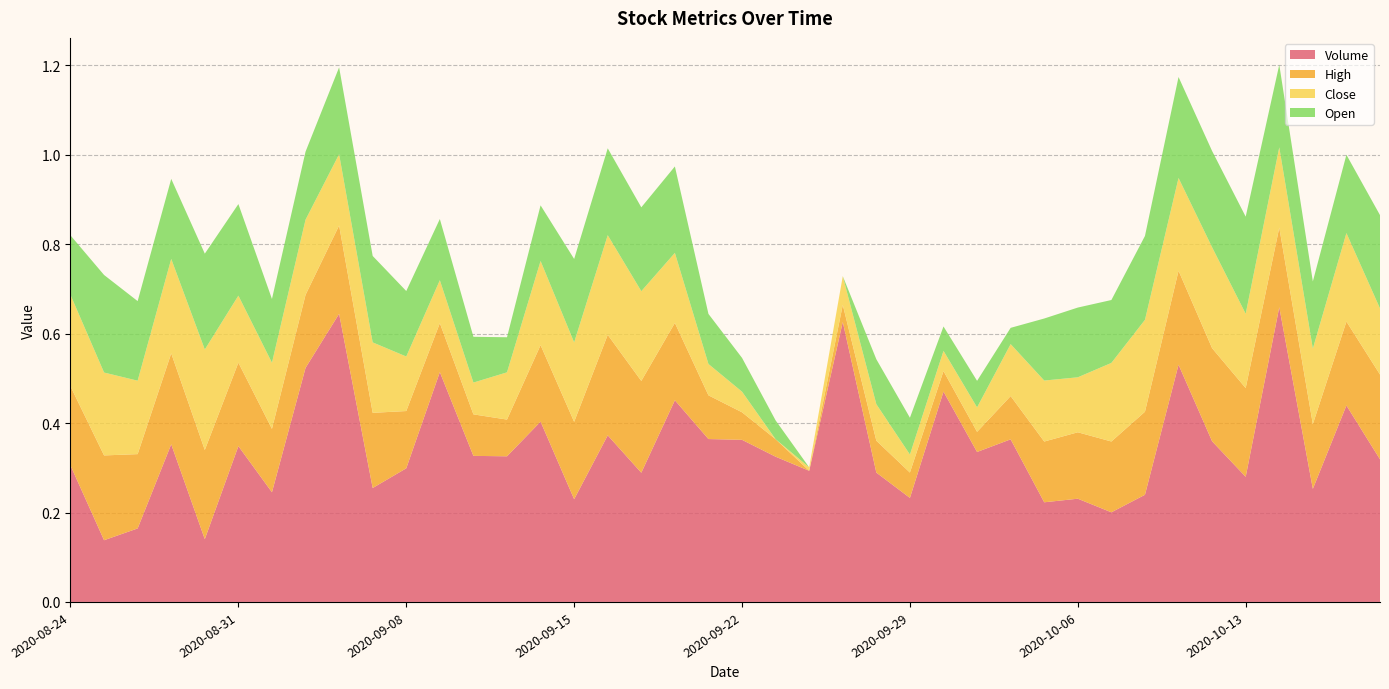

Reading left to right, list all the values displayed in this chart.

Volume: 2020-08-24=0.3	2020-08-25=0.1	2020-08-26=0.2	2020-08-27=0.4	2020-08-28=0.1	2020-08-31=0.3	2020-09-01=0.2	2020-09-02=0.5	2020-09-03=0.6	2020-09-04=0.3	2020-09-08=0.3	2020-09-09=0.5	2020-09-10=0.3	2020-09-11=0.3	2020-09-14=0.4	2020-09-15=0.2	2020-09-16=0.4	2020-09-17=0.3	2020-09-18=0.5	2020-09-21=0.4	2020-09-22=0.4	2020-09-23=0.3	2020-09-24=0.3	2020-09-25=0.6	2020-09-28=0.3	2020-09-29=0.2	2020-09-30=0.5	2020-10-01=0.3	2020-10-02=0.4	2020-10-05=0.2	2020-10-06=0.2	2020-10-07=0.2	2020-10-08=0.2	2020-10-09=0.5	2020-10-12=0.4	2020-10-13=0.3	2020-10-14=0.7	2020-10-15=0.3	2020-10-16=0.4	2020-10-19=0.3
High: 2020-08-24=0.2	2020-08-25=0.2	2020-08-26=0.2	2020-08-27=0.2	2020-08-28=0.2	2020-08-31=0.2	2020-09-01=0.1	2020-09-02=0.2	2020-09-03=0.2	2020-09-04=0.2	2020-09-08=0.1	2020-09-09=0.1	2020-09-10=0.1	2020-09-11=0.1	2020-09-14=0.2	2020-09-15=0.2	2020-09-16=0.2	2020-09-17=0.2	2020-09-18=0.2	2020-09-21=0.1	2020-09-22=0.1	2020-09-23=0.0	2020-09-24=0.0	2020-09-25=0.0	2020-09-28=0.1	2020-09-29=0.1	2020-09-30=0.0	2020-10-01=0.0	2020-10-02=0.1	2020-10-05=0.1	2020-10-06=0.1	2020-10-07=0.2	2020-10-08=0.2	2020-10-09=0.2	2020-10-12=0.2	2020-10-13=0.2	2020-10-14=0.2	2020-10-15=0.1	2020-10-16=0.2	2020-10-19=0.2
Close: 2020-08-24=0.2	2020-08-25=0.2	2020-08-26=0.2	2020-08-27=0.2	2020-08-28=0.2	2020-08-31=0.1	2020-09-01=0.1	2020-09-02=0.2	2020-09-03=0.2	2020-09-04=0.2	2020-09-08=0.1	2020-09-09=0.1	2020-09-10=0.1	2020-09-11=0.1	2020-09-14=0.2	2020-09-15=0.2	2020-09-16=0.2	2020-09-17=0.2	2020-09-18=0.2	2020-09-21=0.1	2020-09-22=0.0	2020-09-23=0.0	2020-09-24=0.0	2020-09-25=0.1	2020-09-28=0.1	2020-09-29=0.0	2020-09-30=0.0	2020-10-01=0.1	2020-10-02=0.1	2020-10-05=0.1	2020-10-06=0.1	2020-10-07=0.2	2020-10-08=0.2	2020-10-09=0.2	2020-10-12=0.2	2020-10-13=0.2	2020-10-14=0.2	2020-10-15=0.2	2020-10-16=0.2	2020-10-19=0.1
Open: 2020-08-24=0.1	2020-08-25=0.2	2020-08-26=0.2	2020-08-27=0.2	2020-08-28=0.2	2020-08-31=0.2	2020-09-01=0.1	2020-09-02=0.2	2020-09-03=0.2	2020-09-04=0.2	2020-09-08=0.1	2020-09-09=0.1	2020-09-10=0.1	2020-09-11=0.1	2020-09-14=0.1	2020-09-15=0.2	2020-09-16=0.2	2020-09-17=0.2	2020-09-18=0.2	2020-09-21=0.1	2020-09-22=0.1	2020-09-23=0.0	2020-09-24=0.0	2020-09-25=0.0	2020-09-28=0.1	2020-09-29=0.1	2020-09-30=0.1	2020-10-01=0.1	2020-10-02=0.0	2020-10-05=0.1	2020-10-06=0.2	2020-10-07=0.1	2020-10-08=0.2	2020-10-09=0.2	2020-10-12=0.2	2020-10-13=0.2	2020-10-14=0.2	2020-10-15=0.2	2020-10-16=0.2	2020-10-19=0.2